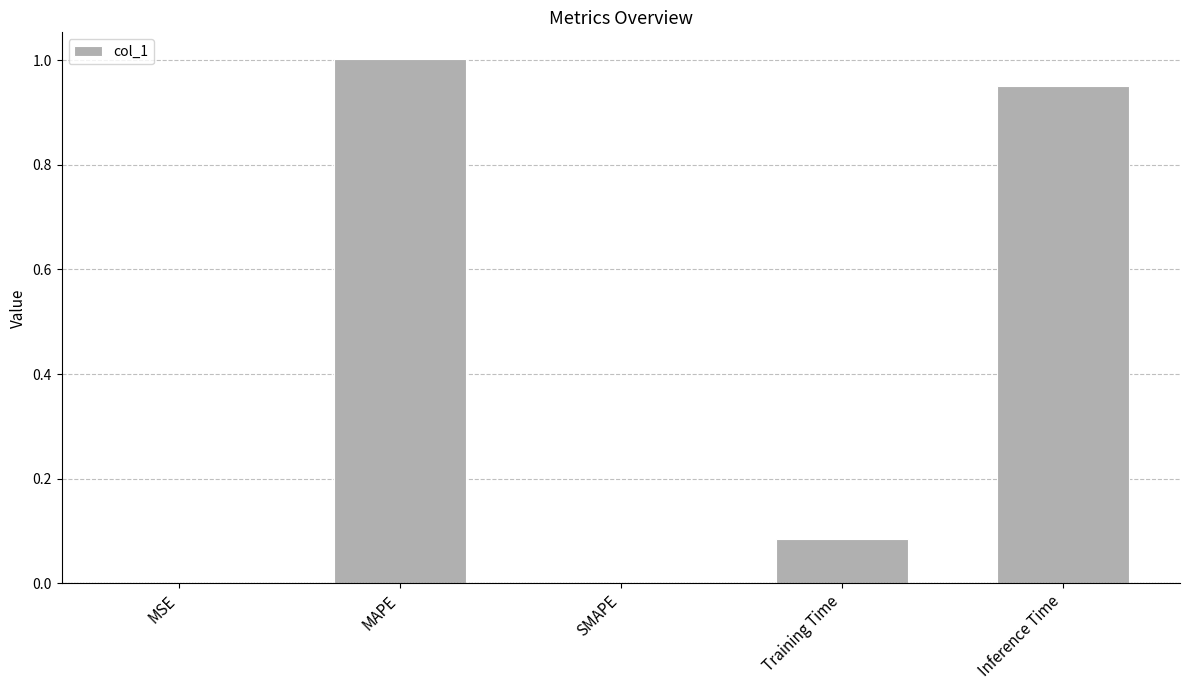

The chart shows a value of 1.5 at MAPE. True or false?

False